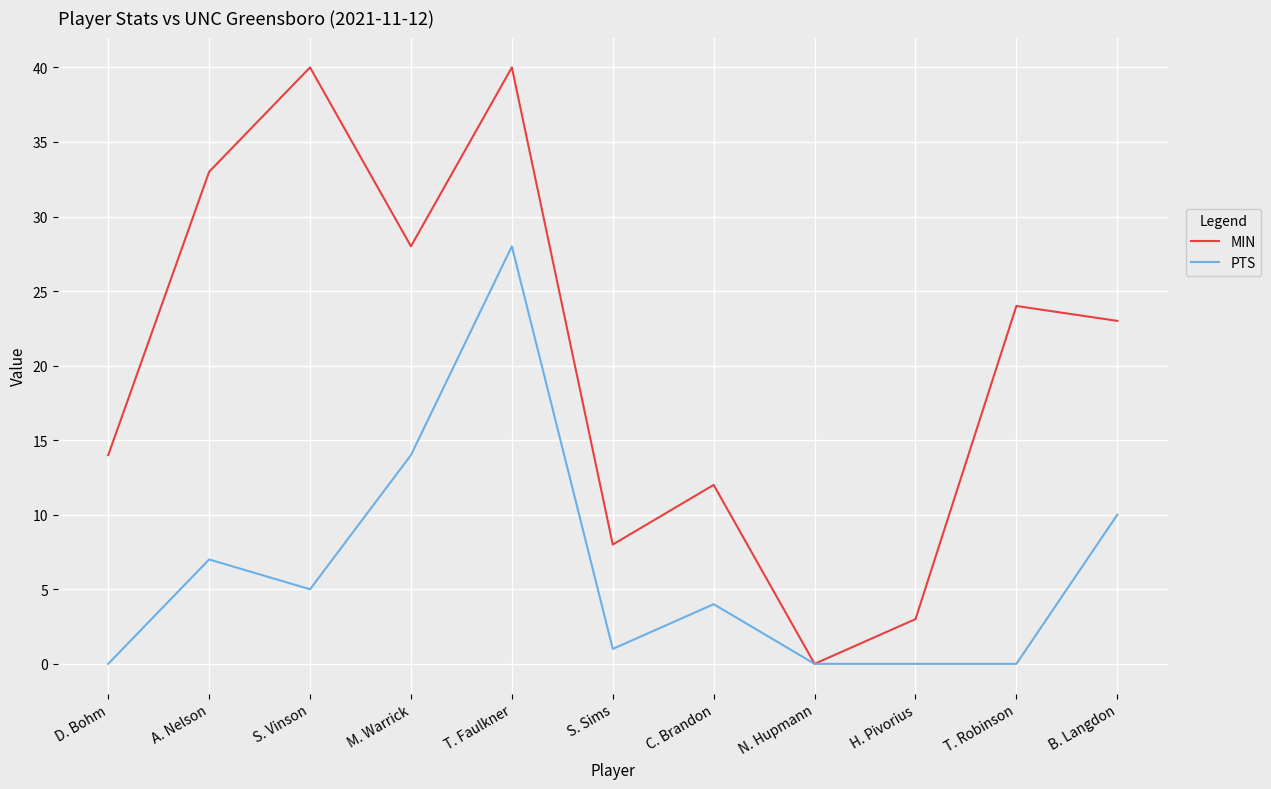

How many lines are shown in the chart?

2